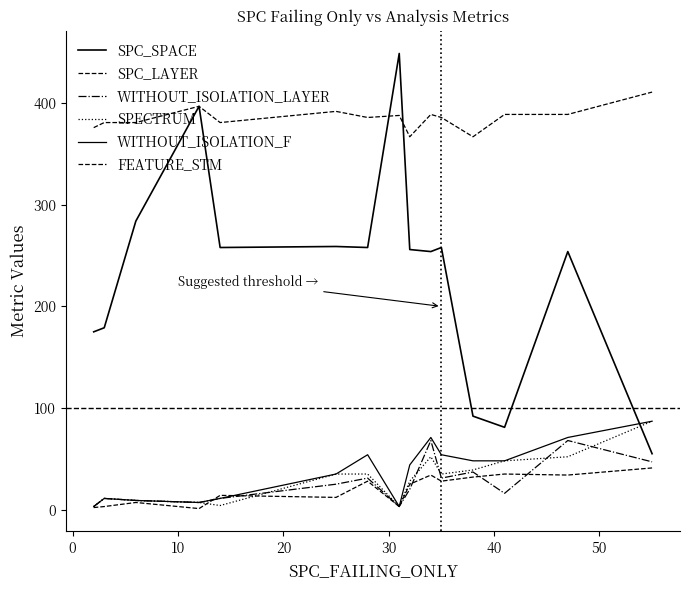

How many lines are shown in the chart?

6